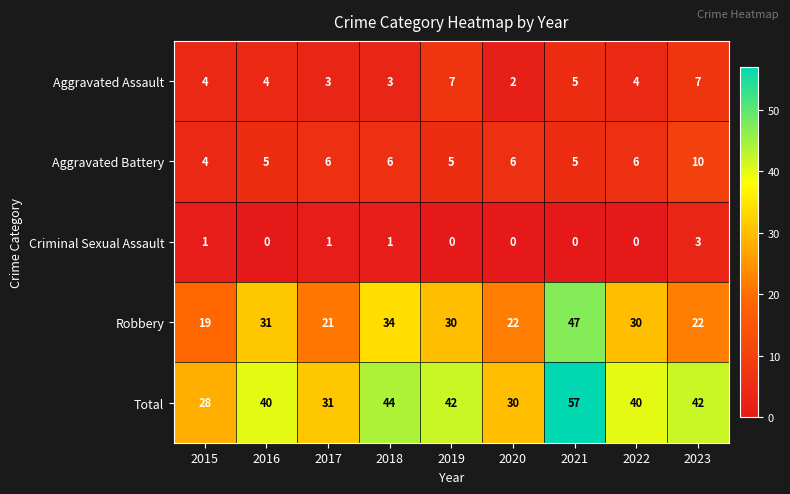

What value does the Aggravated Battery series have at 2021?

5